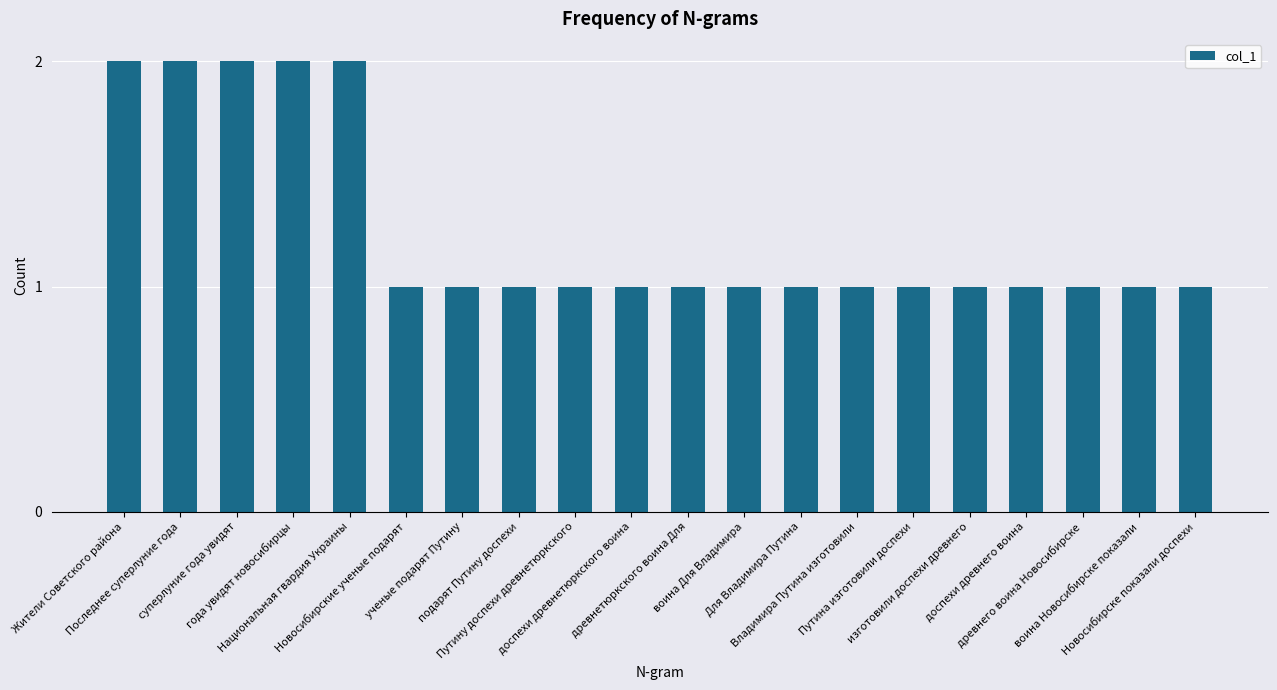

The chart shows a value of 0 at подарят Путину доспехи. True or false?

False